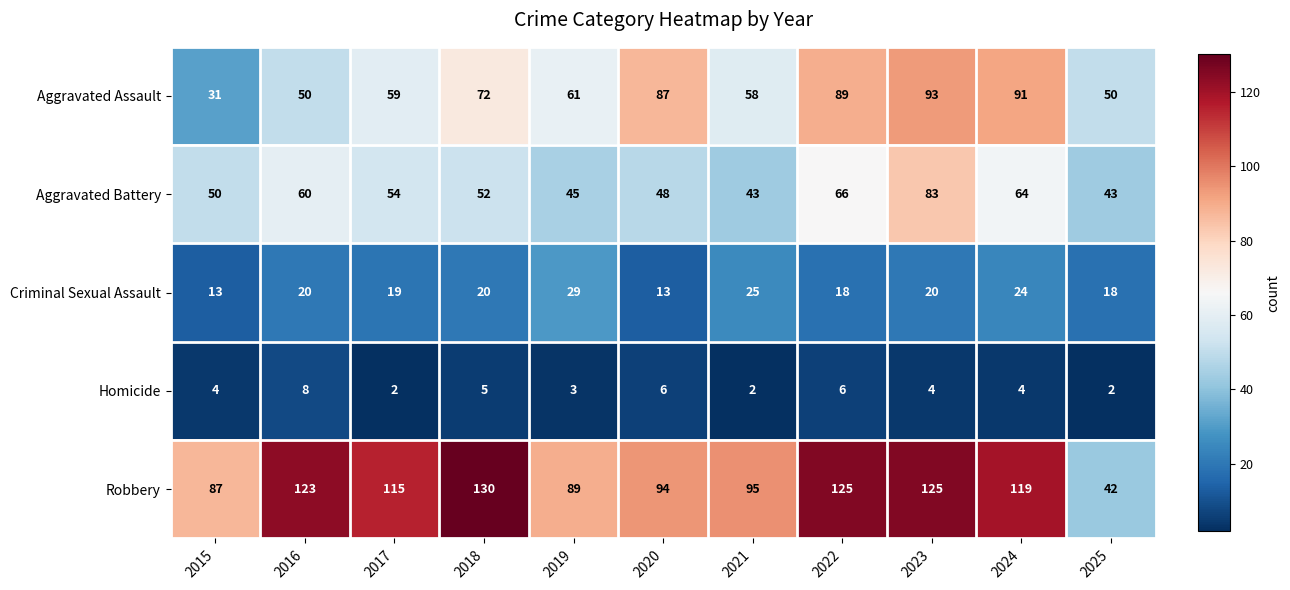

The Aggravated Battery series shows 128 at 2023. True or false?

False